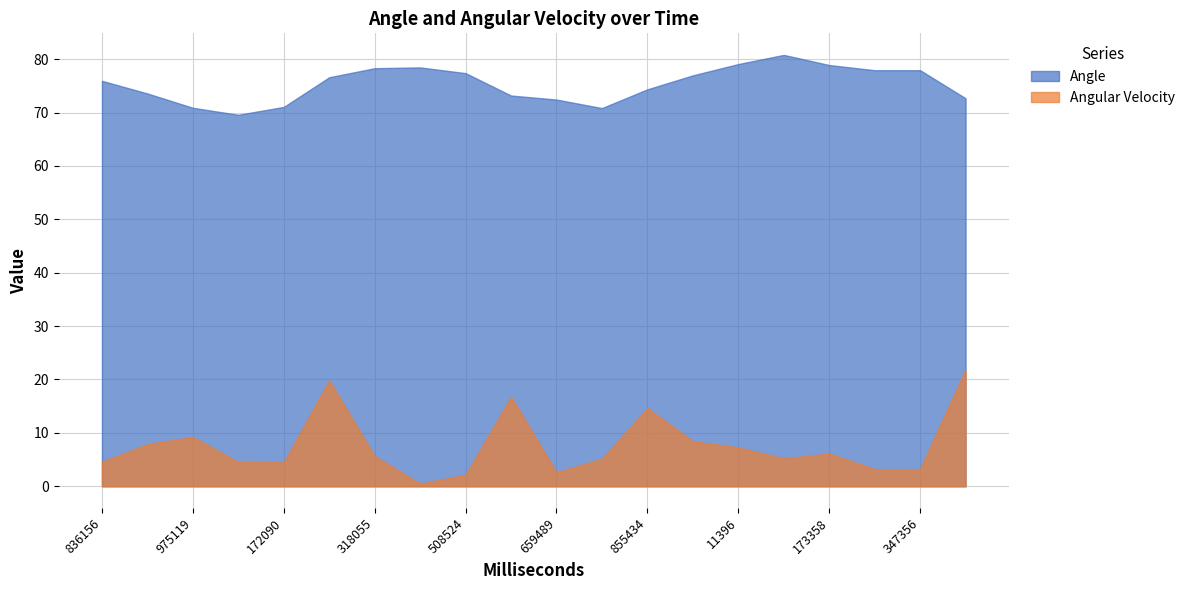

In Angular Velocity, how many points are higher than both neighbors (excluding endpoints)?

5